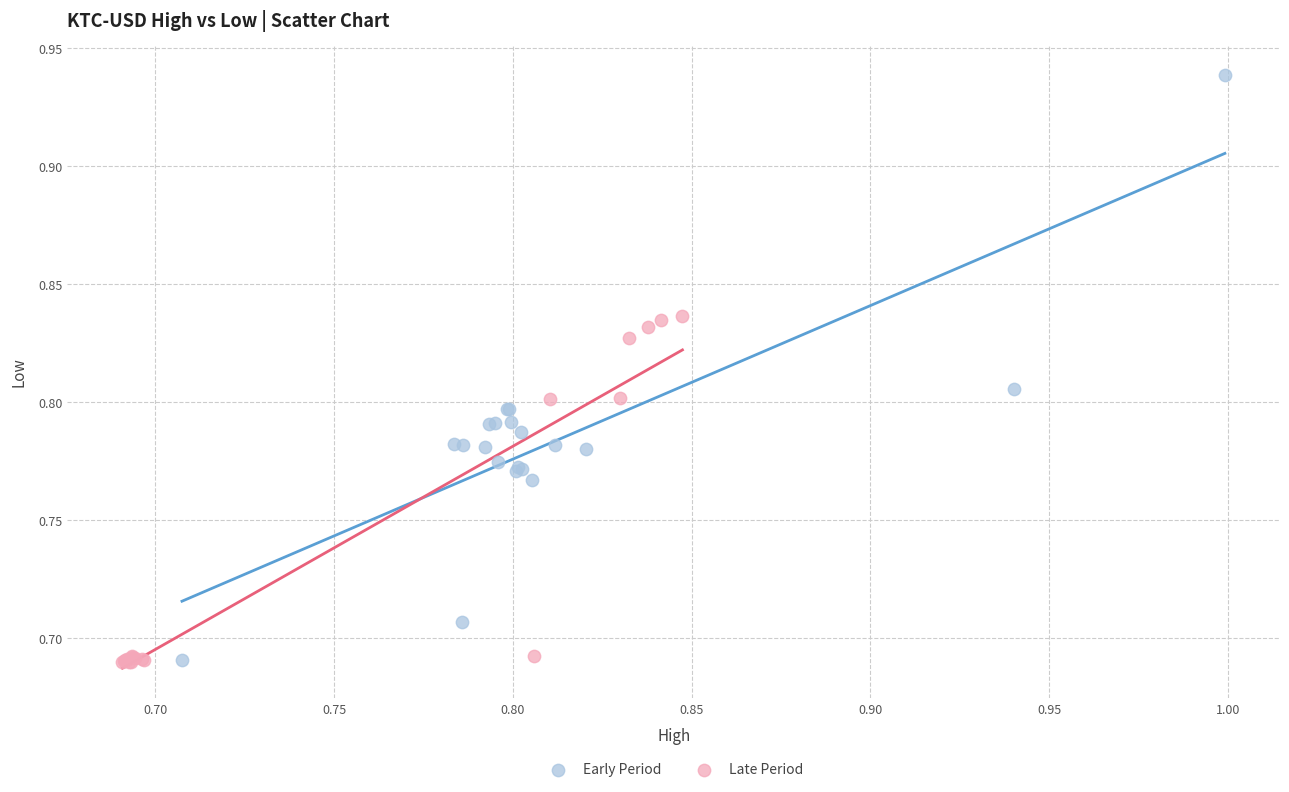

Which series has the widest spread of Y values?

Early Period